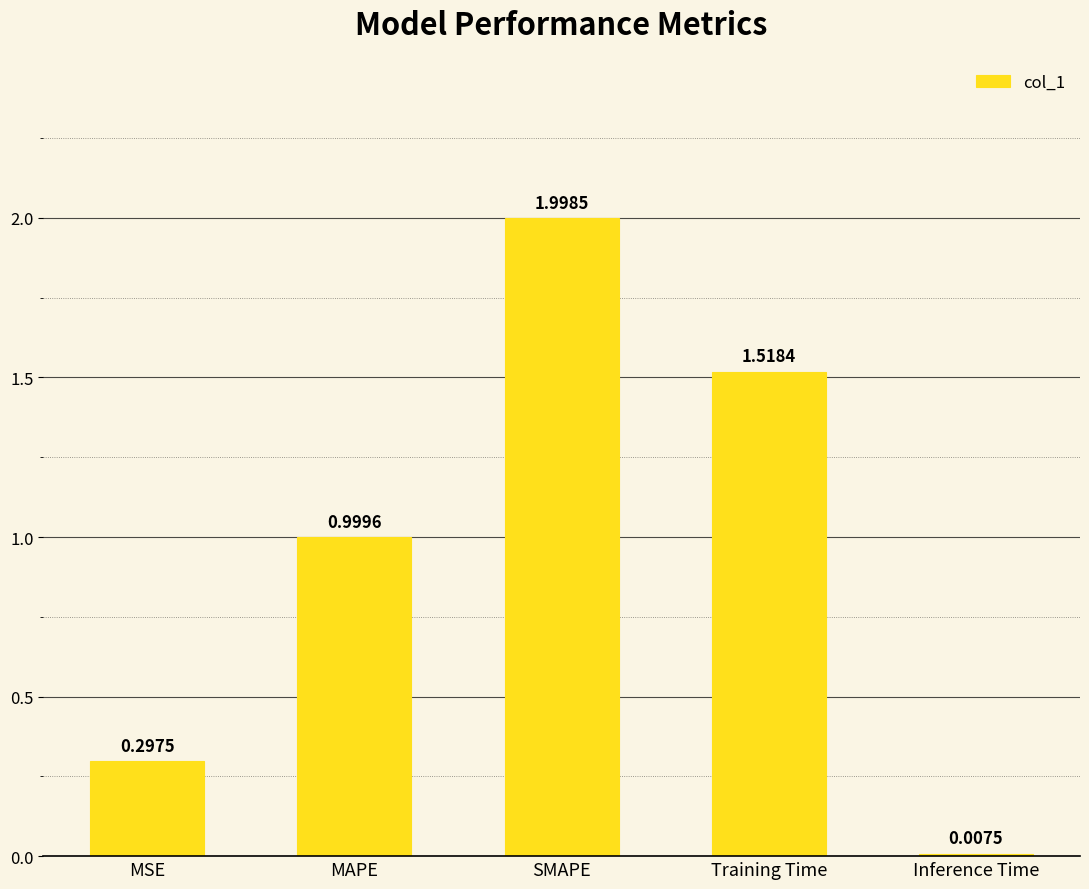

Between Inference Time and MSE, which is larger?

MSE